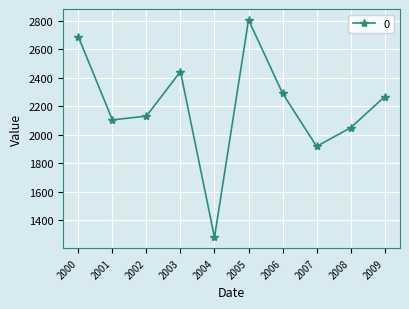

What is the sum of all values?

21988.0